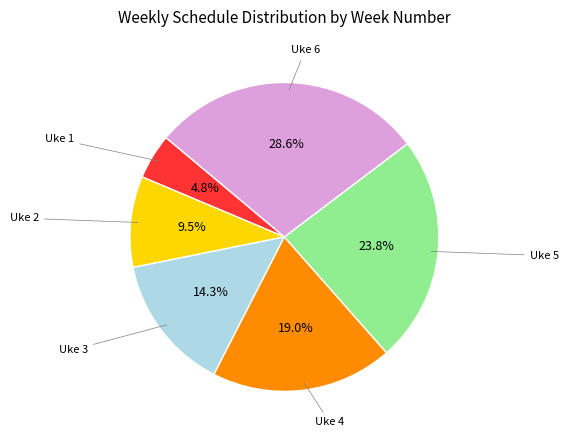

Is there any slice that represents more than half of the pie?

No